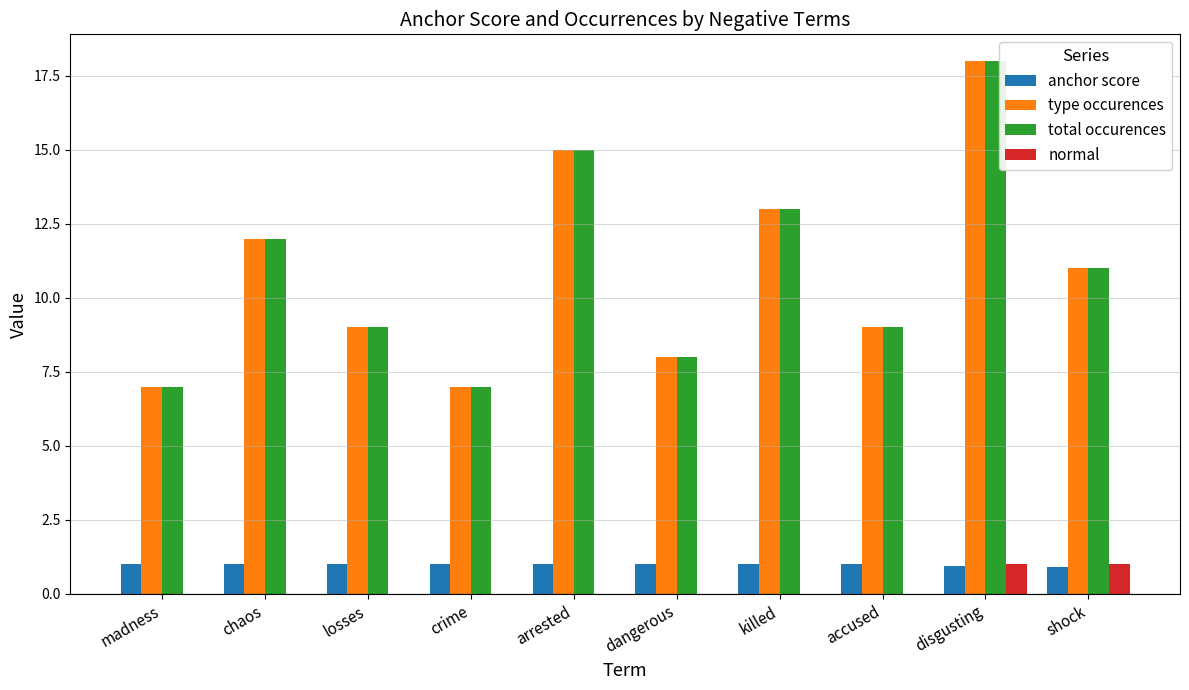

The type occurences series shows 18.7 at shock. True or false?

False